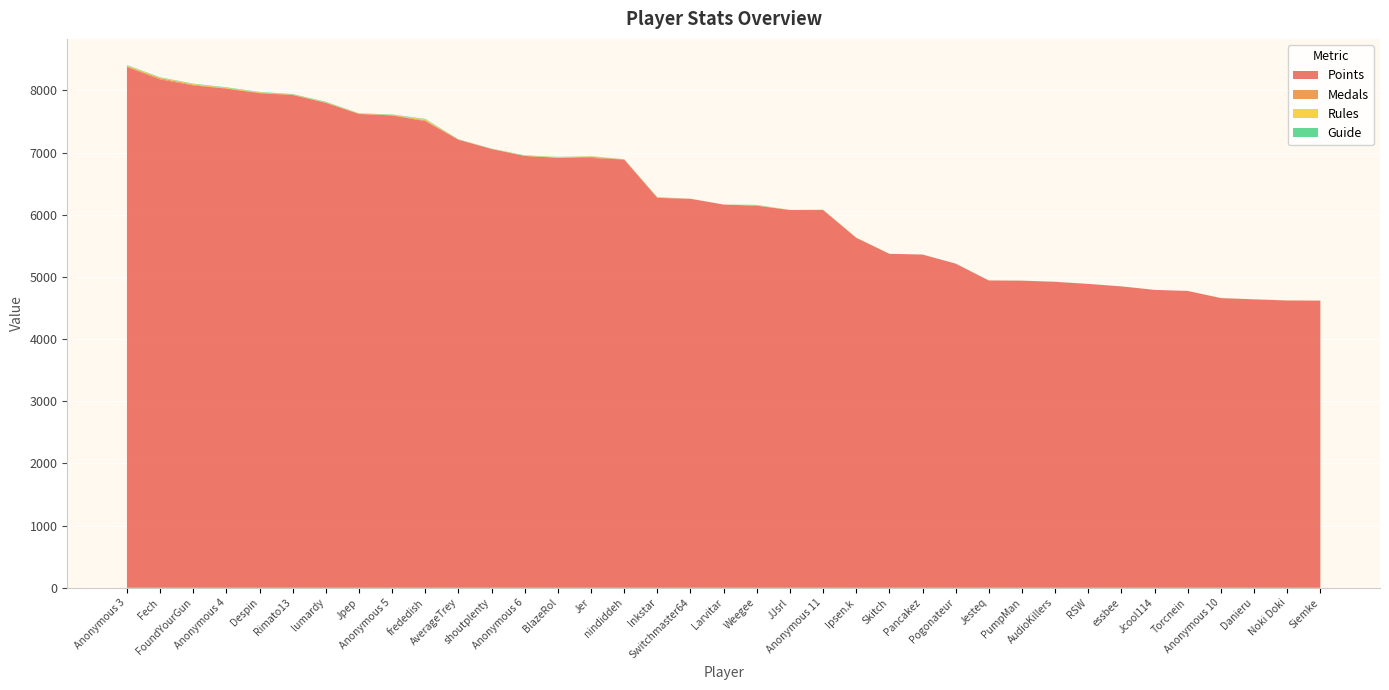

Reading left to right, extract all data points from this chart.

Points: Anonymous 3=8375	Fech=8176	FoundYourGun=8079	Anonymous 4=8028	Despin=7954	Rimato13=7925	lumardy=7799	Jpep=7620	Anonymous 5=7596	frededish=7505	AverageTrey=7206	shoutplenty=7056	Anonymous 6=6945	BlazeRol=6915	Jer=6912	nindiddeh=6887	Inkstar=6270	Switchmaster64=6256	Larvitar=6163	Weegee=6145	JJsrl=6075	Anonymous 11=6075	Ipsen.k=5629	Skitch=5371	Pancakez=5359	Pogonateur=5213	Jesteq=4942	PumpMan=4939	AudioKillers=4920	RSW=4887	essbee=4847	Jcool114=4791	Torcnein=4774	Anonymous 10=4659	Danieru=4639	Noki Doki=4620	Siemke=4618
Medals: Anonymous 3=13	Fech=20	FoundYourGun=14	Anonymous 4=5	Despin=9	Rimato13=6	lumardy=3	Jpep=3	Anonymous 5=5	frededish=14	AverageTrey=2	shoutplenty=2	Anonymous 6=0	BlazeRol=4	Jer=20	nindiddeh=2	Inkstar=7	Switchmaster64=0	Larvitar=0	Weegee=2	JJsrl=1	Anonymous 11=2	Ipsen.k=0	Skitch=0	Pancakez=1	Pogonateur=0	Jesteq=1	PumpMan=0	AudioKillers=1	RSW=0	essbee=0	Jcool114=0	Torcnein=0	Anonymous 10=0	Danieru=0	Noki Doki=1	Siemke=0
Rules: Anonymous 3=12	Fech=7	FoundYourGun=9	Anonymous 4=8	Despin=7	Rimato13=2	lumardy=6	Jpep=4	Anonymous 5=4	frededish=14	AverageTrey=2	shoutplenty=2	Anonymous 6=4	BlazeRol=8	Jer=6	nindiddeh=2	Inkstar=4	Switchmaster64=1	Larvitar=0	Weegee=5	JJsrl=1	Anonymous 11=3	Ipsen.k=3	Skitch=0	Pancakez=0	Pogonateur=0	Jesteq=0	PumpMan=0	AudioKillers=0	RSW=0	essbee=0	Jcool114=0	Torcnein=0	Anonymous 10=2	Danieru=0	Noki Doki=3	Siemke=0
Guide: Anonymous 3=7	Fech=7	FoundYourGun=6	Anonymous 4=8	Despin=5	Rimato13=7	lumardy=8	Jpep=4	Anonymous 5=7	frededish=8	AverageTrey=3	shoutplenty=3	Anonymous 6=6	BlazeRol=3	Jer=3	nindiddeh=2	Inkstar=2	Switchmaster64=0	Larvitar=0	Weegee=6	JJsrl=0	Anonymous 11=1	Ipsen.k=0	Skitch=0	Pancakez=0	Pogonateur=0	Jesteq=0	PumpMan=1	AudioKillers=1	RSW=0	essbee=1	Jcool114=0	Torcnein=0	Anonymous 10=0	Danieru=0	Noki Doki=0	Siemke=0